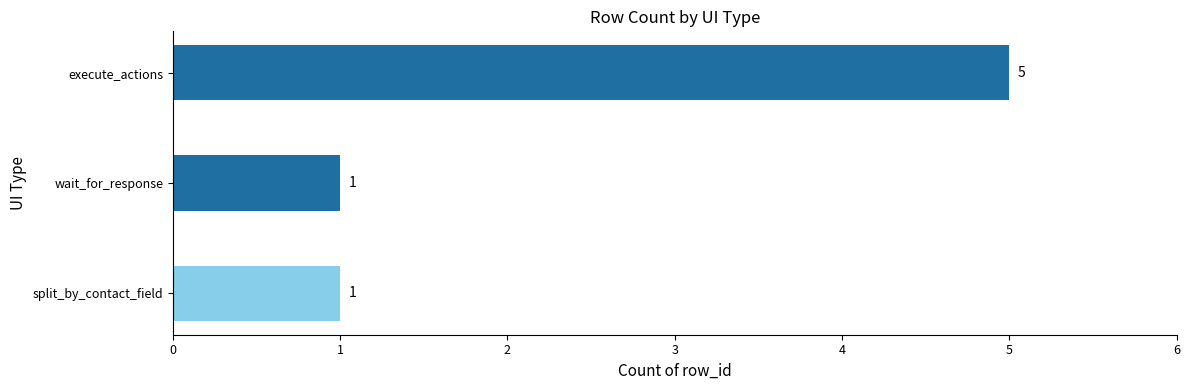

Reading top to bottom, list all the values displayed in this chart.

5	1	1